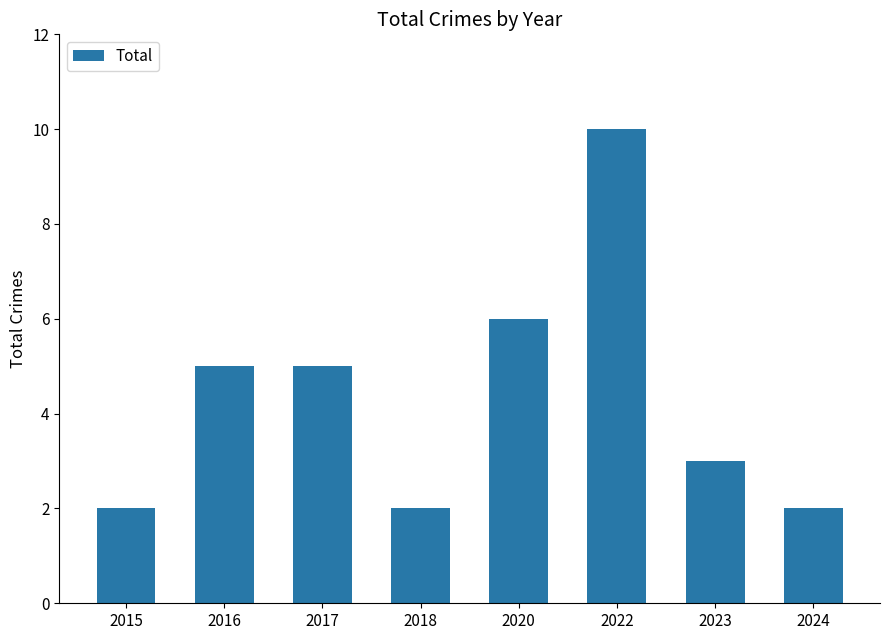

Reading left to right, what are all the values shown in this chart?

2	5	5	2	6	10	3	2